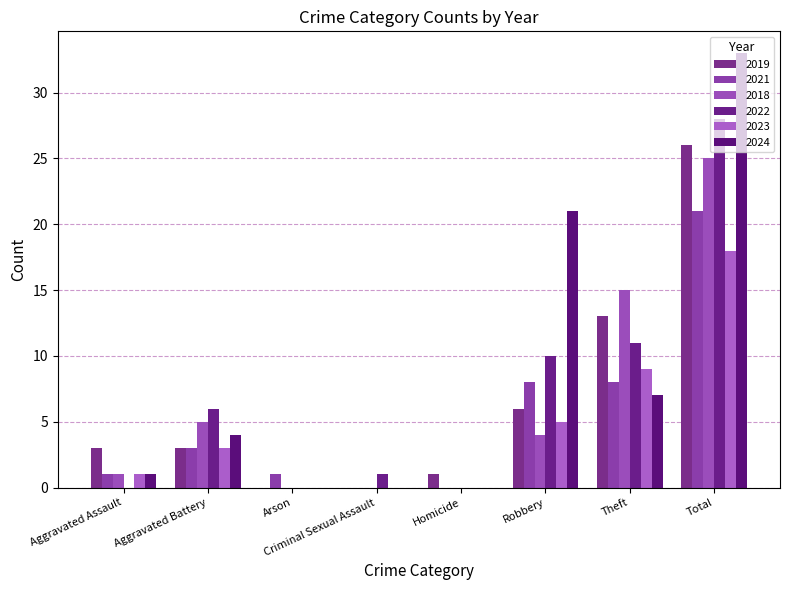

At which category is the sum across all series the highest?

Total